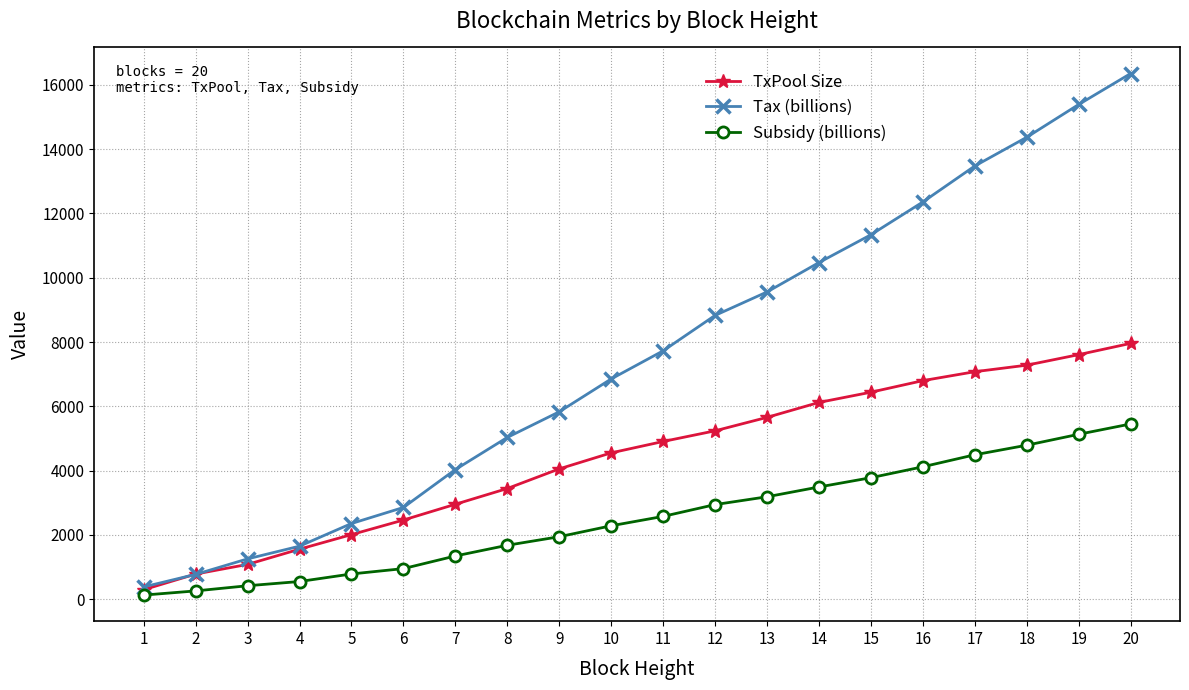

List the series in order of their peak value, lowest first.

Subsidy (billions), TxPool Size, Tax (billions)